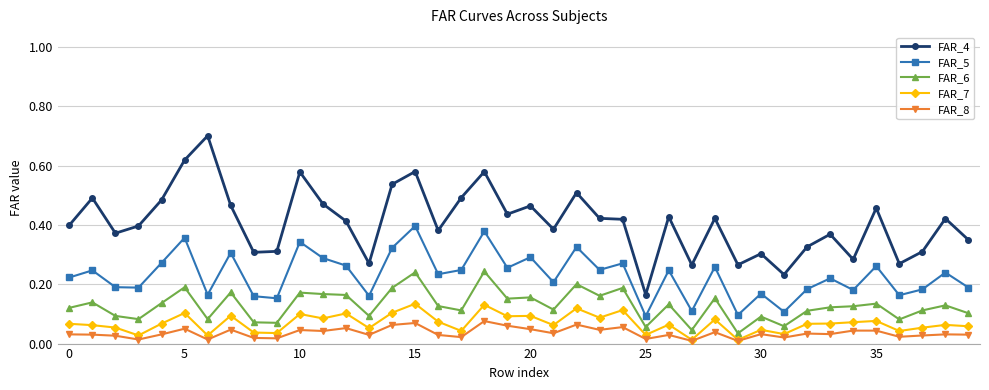

Count the number of categories in the chart.

40